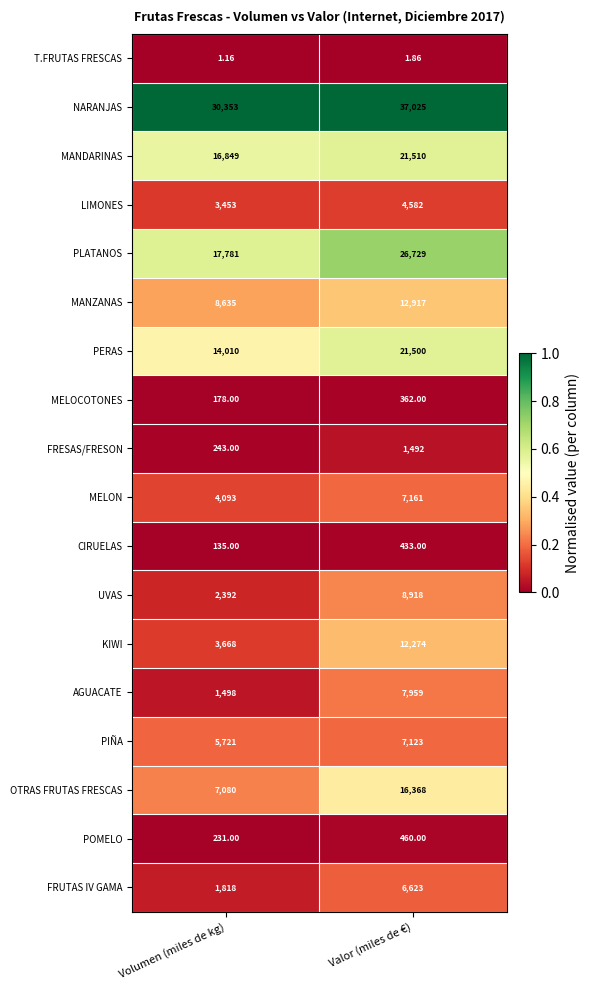

Rank the series by their maximum value, from lowest to highest.

T.FRUTAS FRESCAS, MELOCOTONES, CIRUELAS, POMELO, FRESAS/FRESON, LIMONES, FRUTAS IV GAMA, PIÑA, MELON, AGUACATE, UVAS, KIWI, MANZANAS, OTRAS FRUTAS FRESCAS, PERAS, MANDARINAS, PLATANOS, NARANJAS